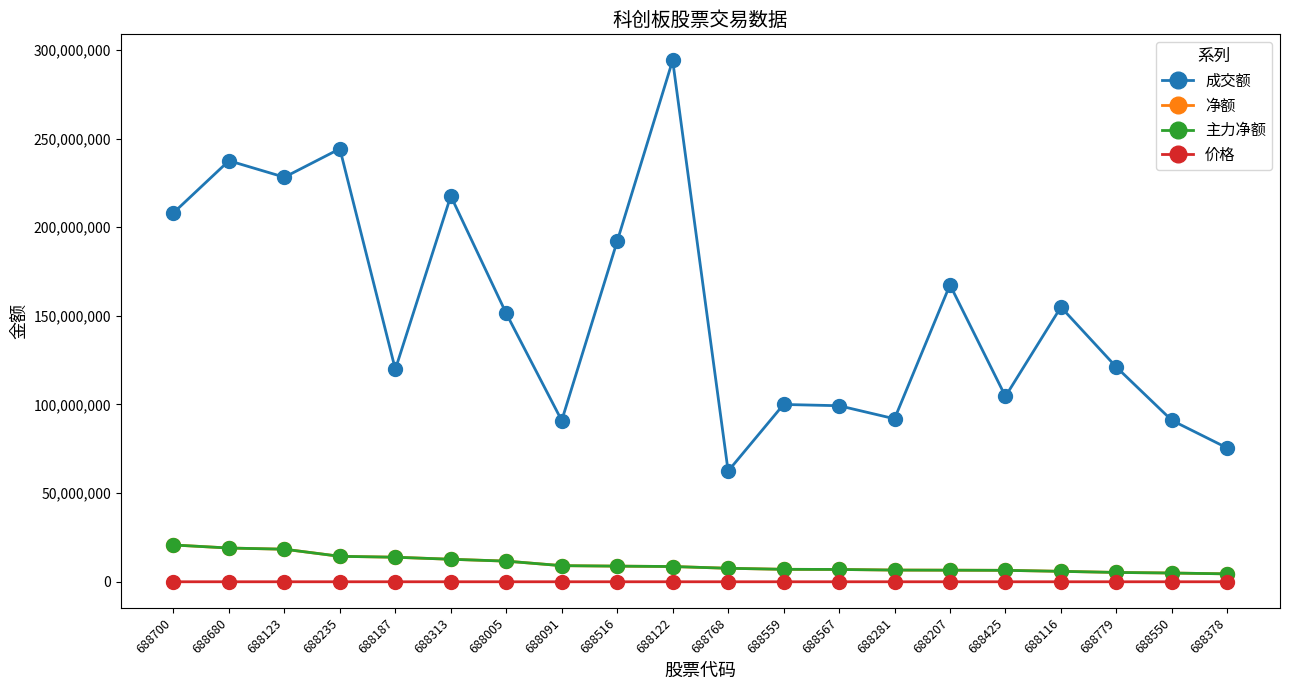

What is the sum of all 主力净额 values?

198827981.0